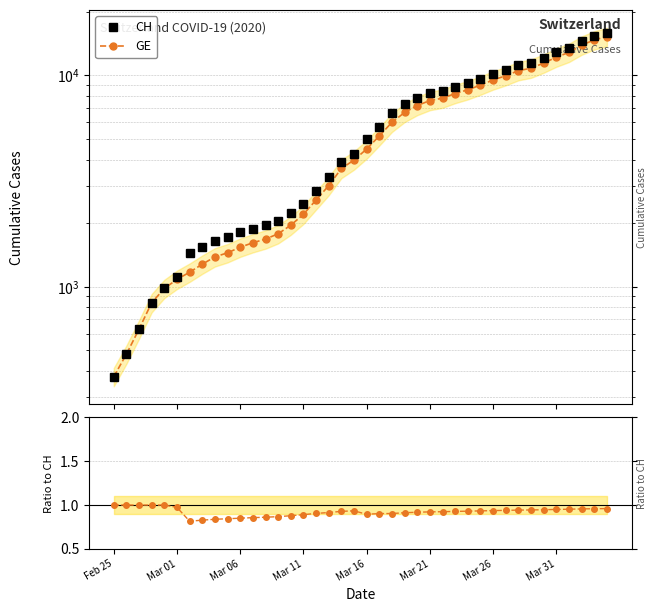

What is the highest value of the GE / CH series?

1.0